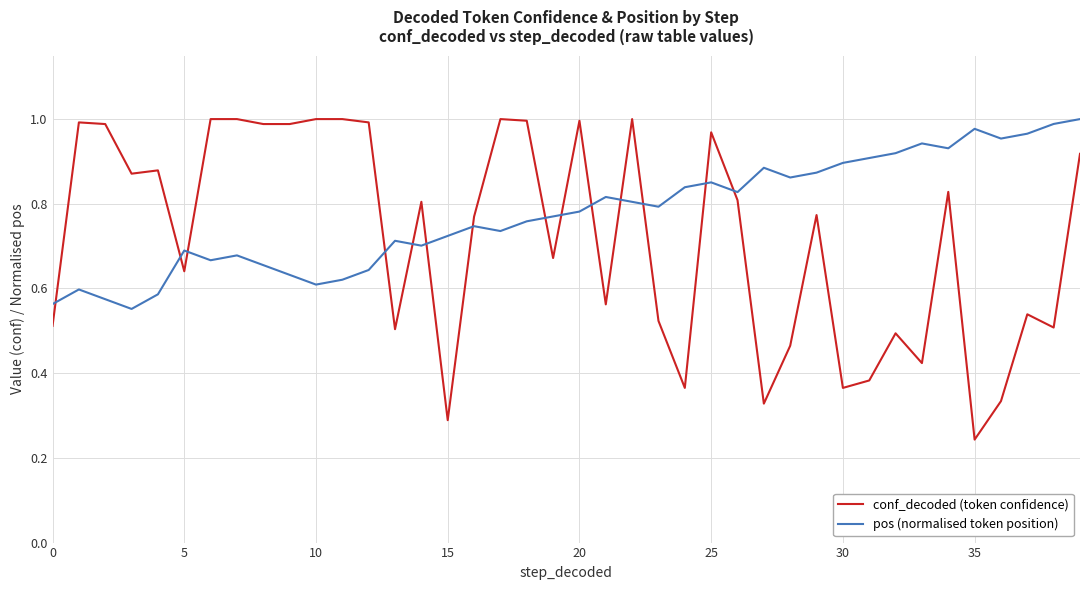

What are all the series names shown in the legend?

conf_decoded (token confidence), pos (normalised token position)